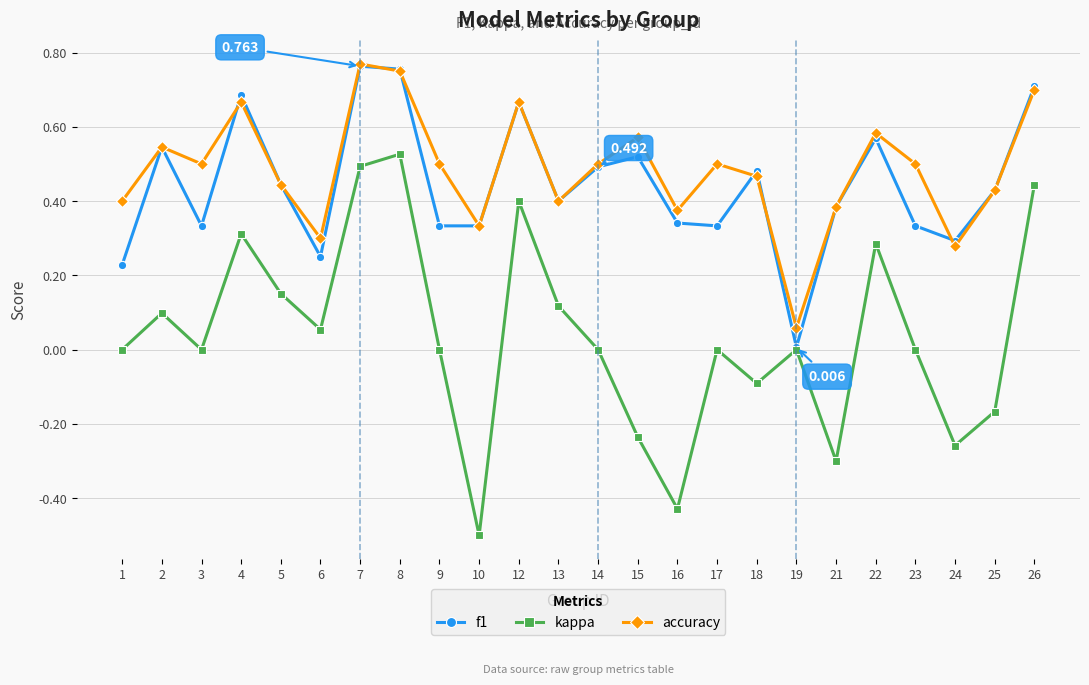

True or false: accuracy and kappa intersect in this chart.

False